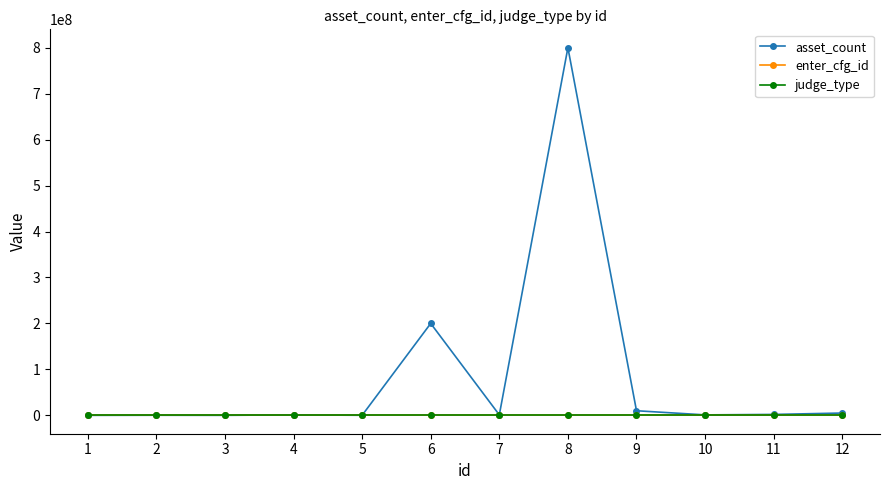

Which series has the largest range (max minus min)?

asset_count